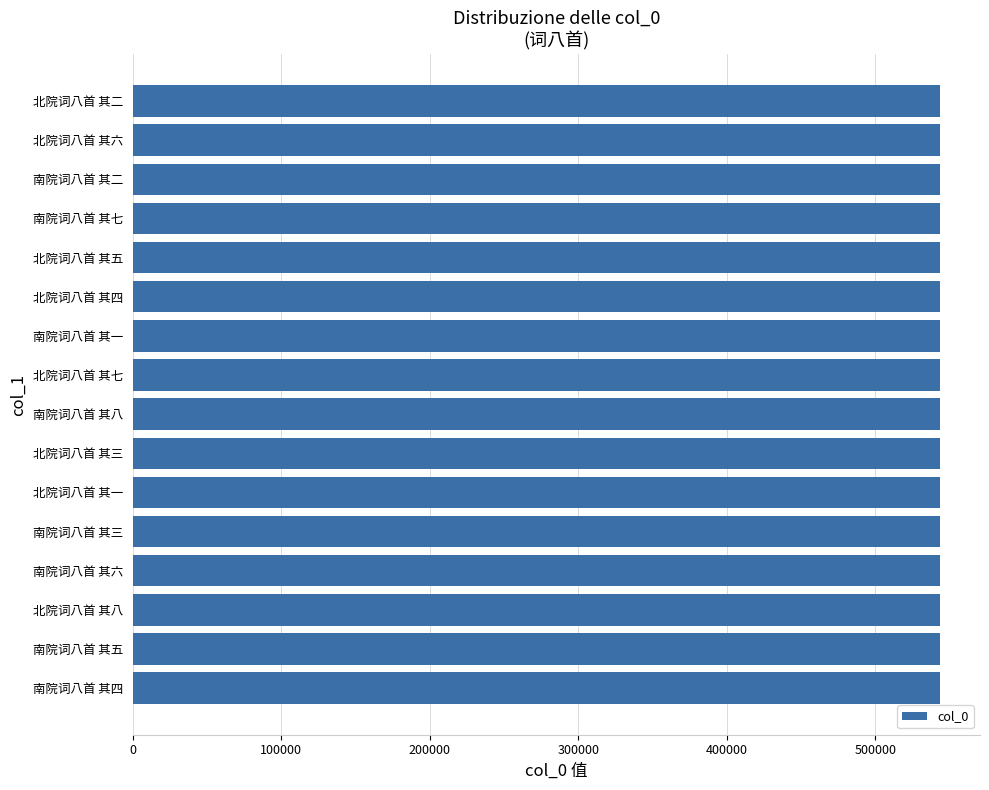

What is the greatest value displayed?

543310